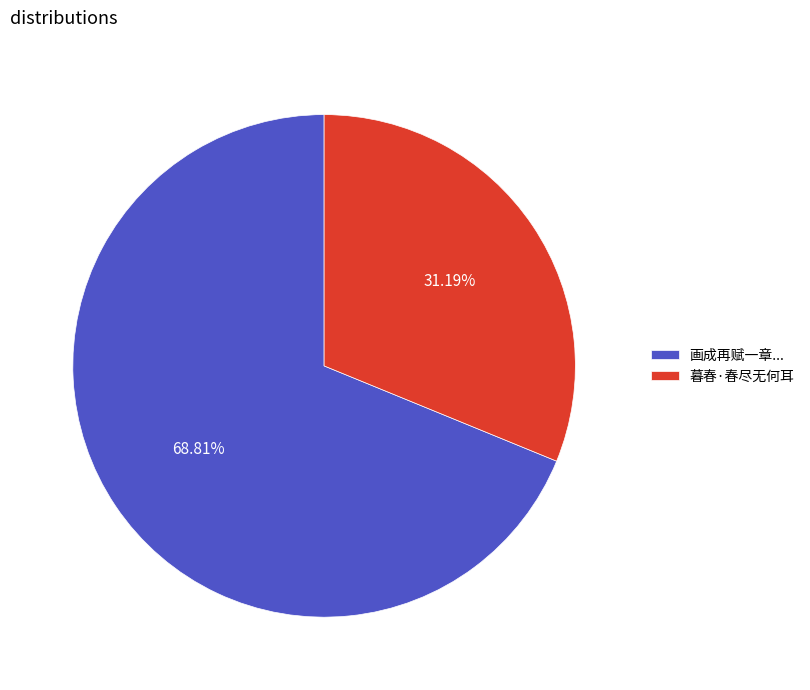

Do 暮春·春尽无何耳 and 画成再赋一章... together represent more than half of the pie?

Yes